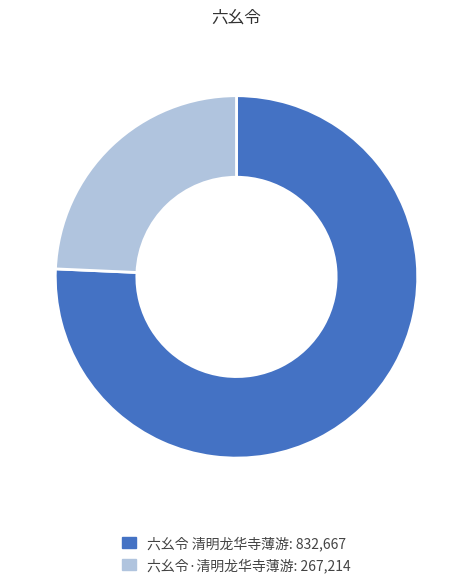

The 六幺令 清明龙华寺薄游: 832,667 slice represents 68% of the pie. True or false?

False